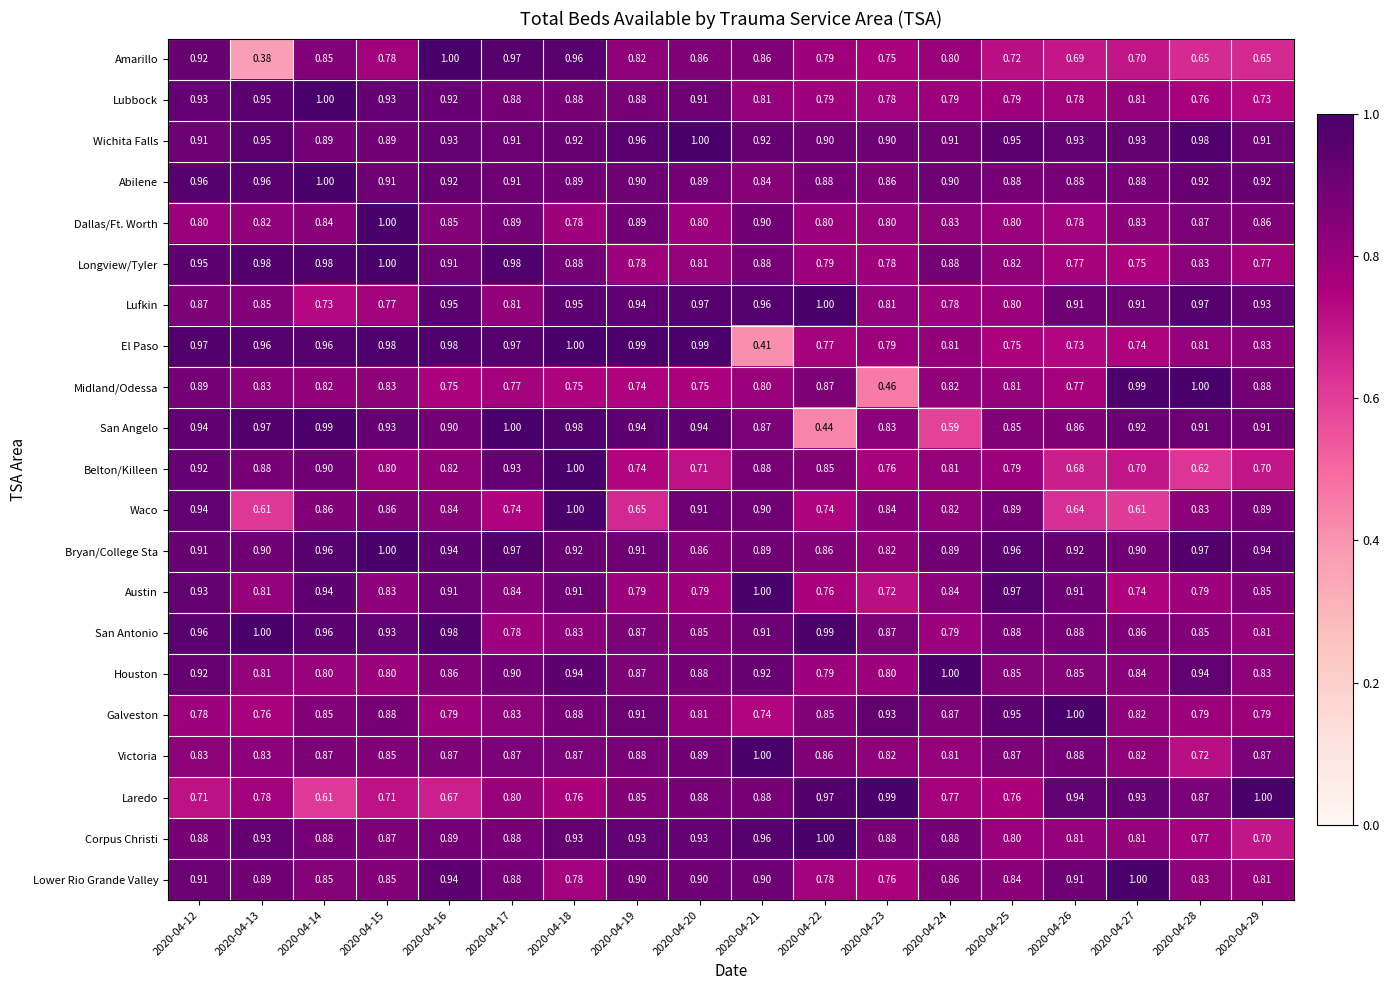

Between 2020-04-18 and 2020-04-24, which series saw the biggest shift?

San Angelo